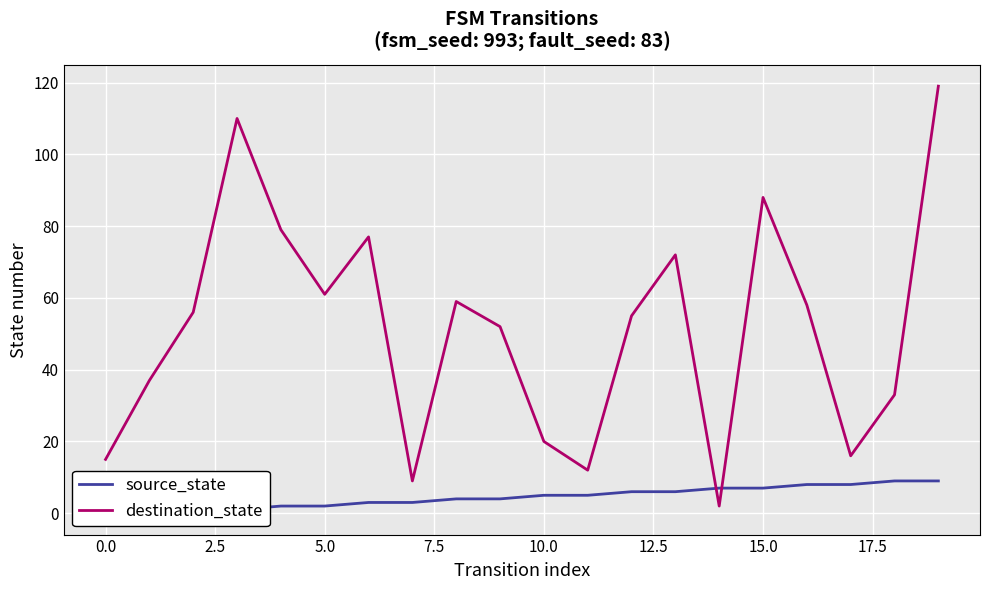

What is the highest value of the destination_state series?

119